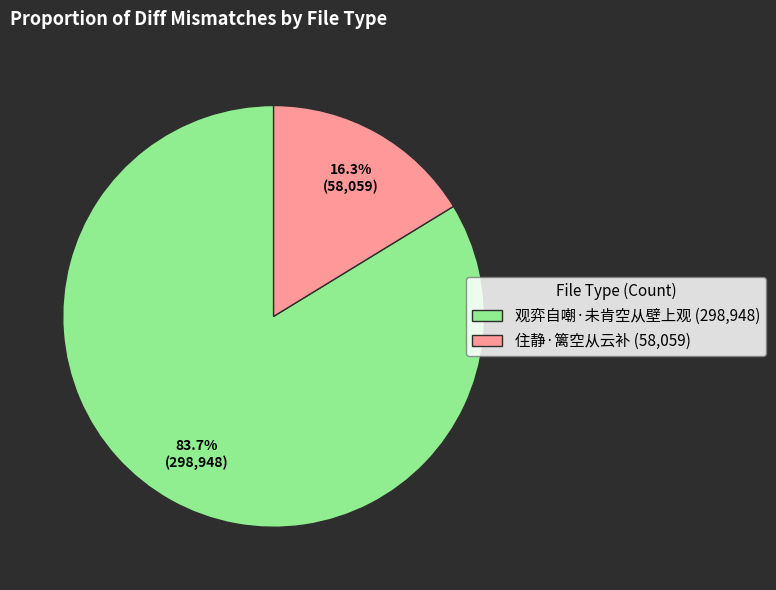

The 观弈自嘲·未肯空从壁上观 slice represents 71% of the pie. True or false?

False